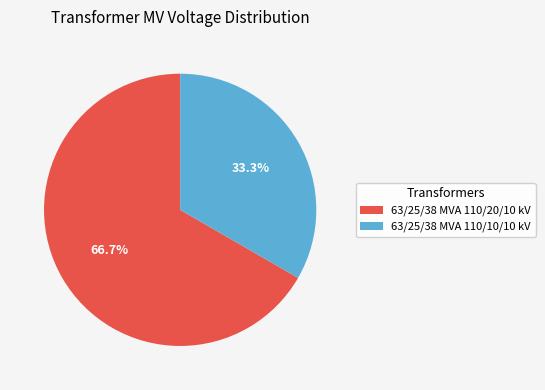

To the nearest percent, what portion does 63/25/38 MVA 110/20/10 kV represent?

67%